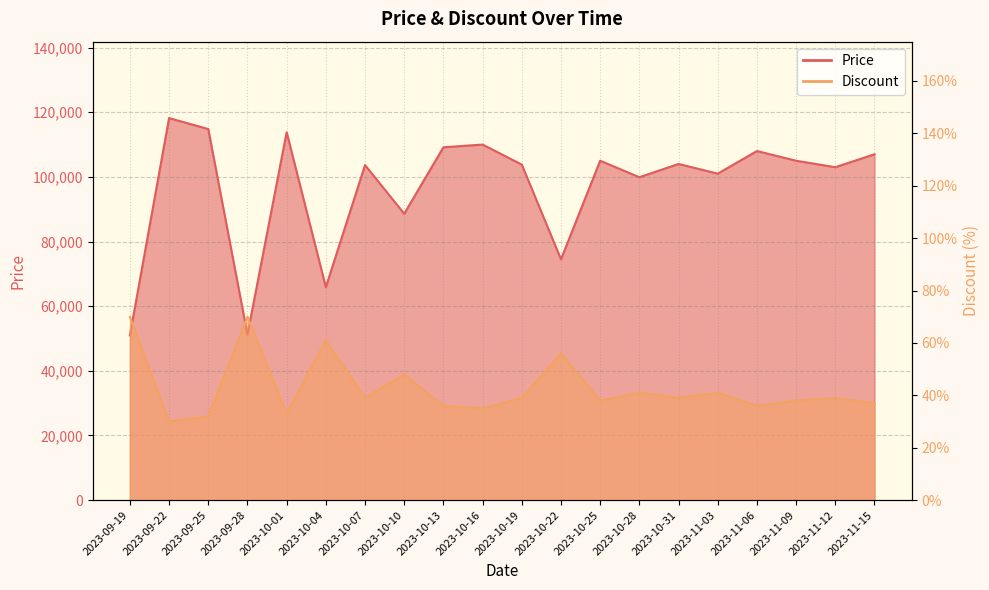

List the series in order of their peak value, highest first.

Price, Discount